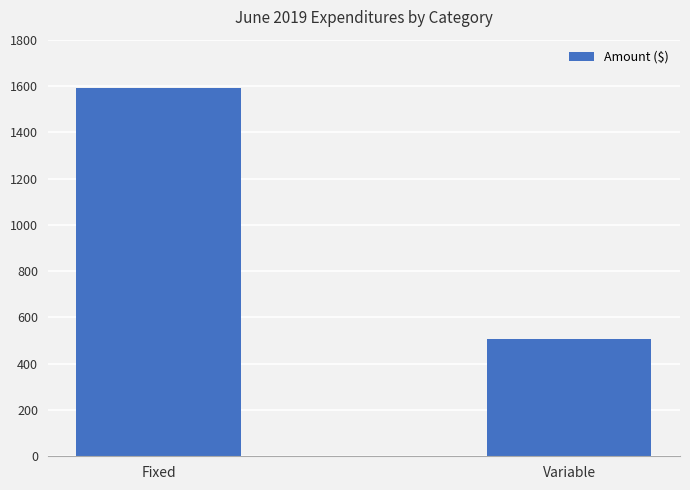

What is the label of the 1st bar from the right?

Variable